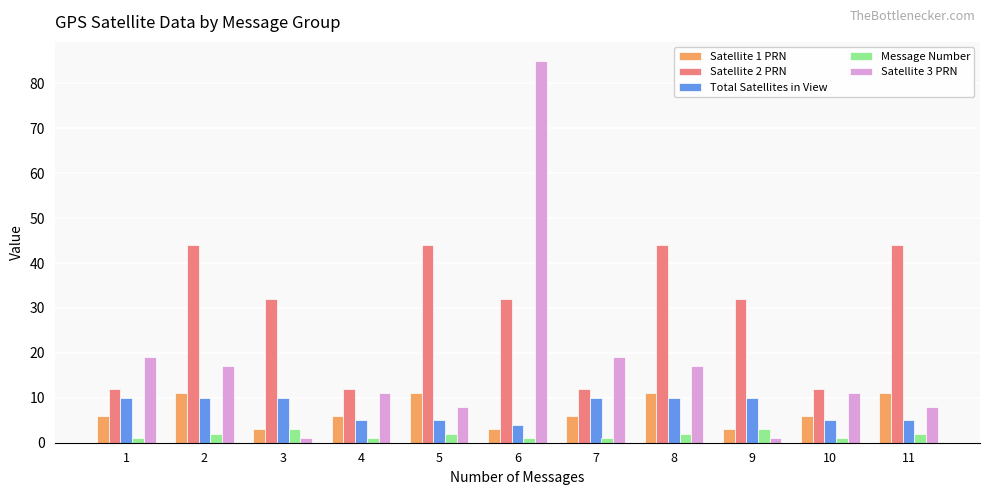

The value of Satellite 1 PRN at 10 is 6. True or false?

True